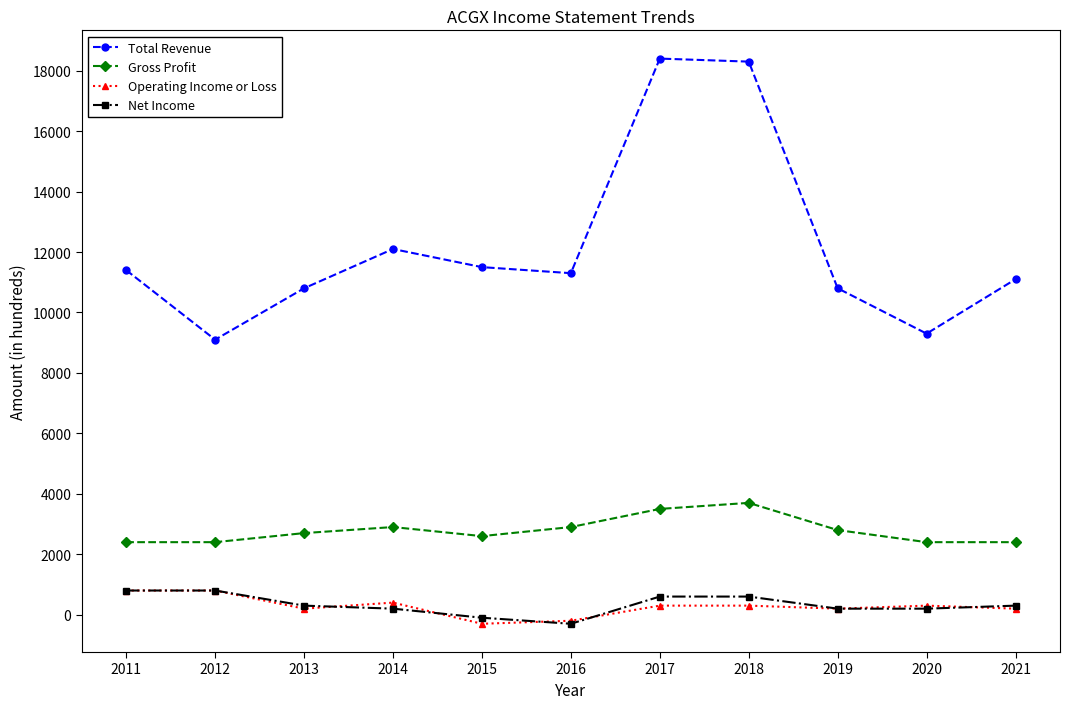

Reading right to left, extract all data points from this chart.

Total Revenue: 2021=11100	2020=9300	2019=10800	2018=18300	2017=18400	2016=11300	2015=11500	2014=12100	2013=10800	2012=9100	2011=11400
Gross Profit: 2021=2400	2020=2400	2019=2800	2018=3700	2017=3500	2016=2900	2015=2600	2014=2900	2013=2700	2012=2400	2011=2400
Operating Income or Loss: 2021=200	2020=300	2019=200	2018=300	2017=300	2016=-200	2015=-300	2014=400	2013=200	2012=800	2011=800
Net Income: 2021=300	2020=200	2019=200	2018=600	2017=600	2016=-300	2015=-100	2014=200	2013=300	2012=800	2011=800